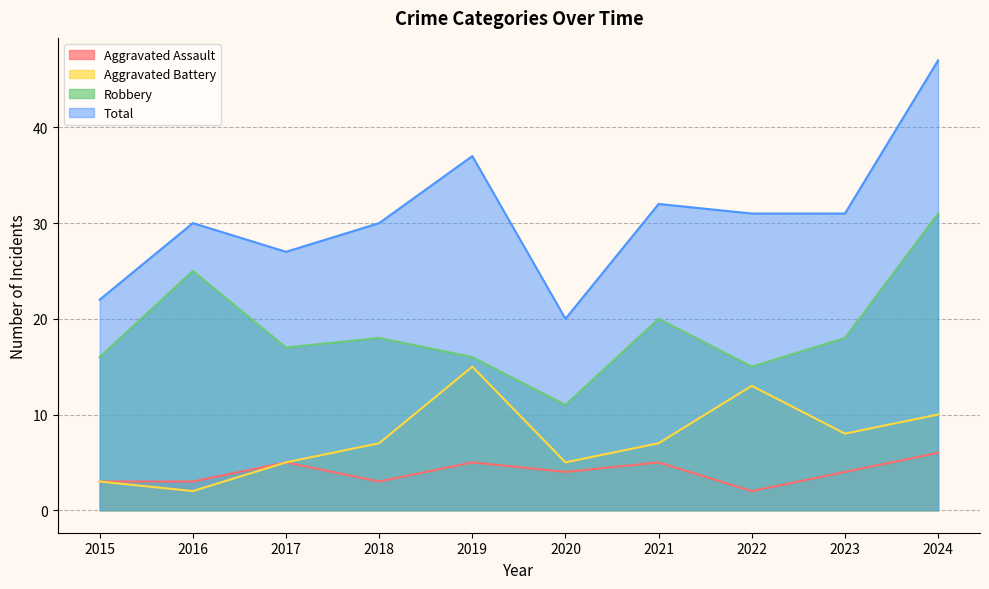

List the labels in order of Aggravated Assault value, largest first.

2024, 2017, 2019, 2021, 2020, 2023, 2015, 2016, 2018, 2022